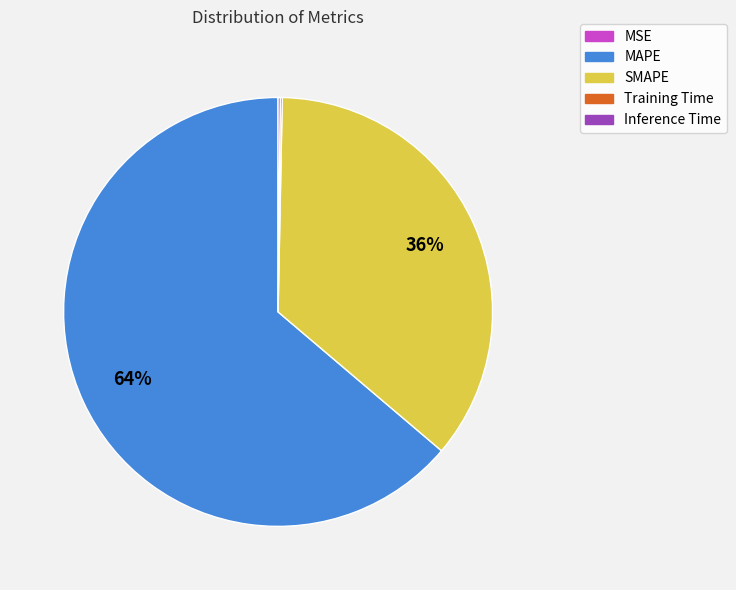

Does any single category account for the majority?

Yes